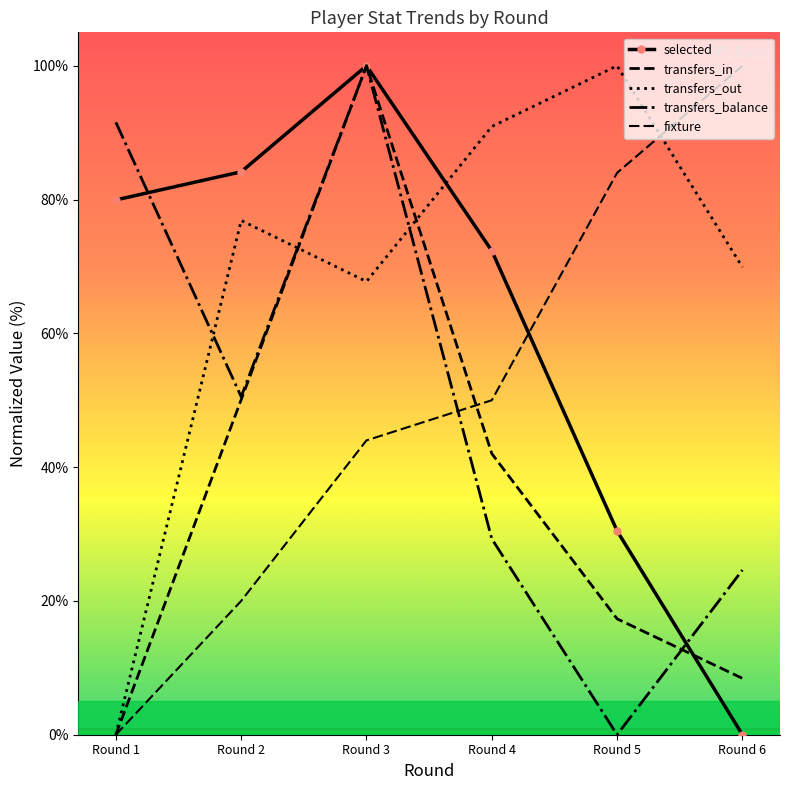

What is the value of the fixture point at the 5th from the left?

84.0